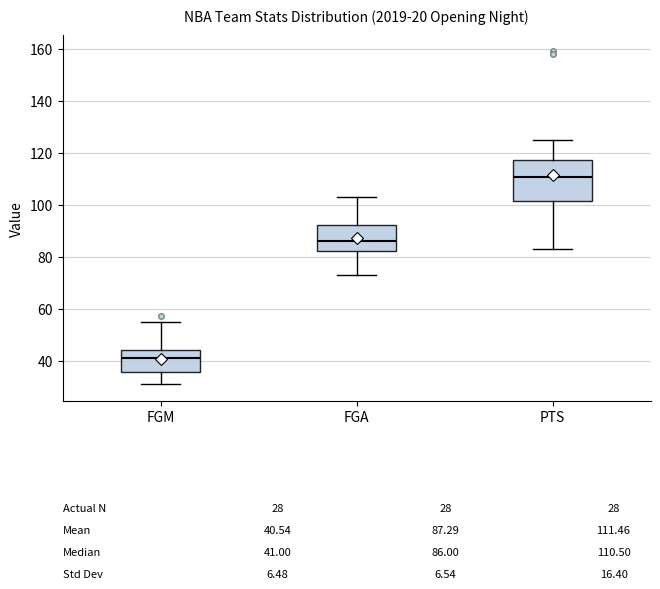

Which box's median line is the highest?

PTS